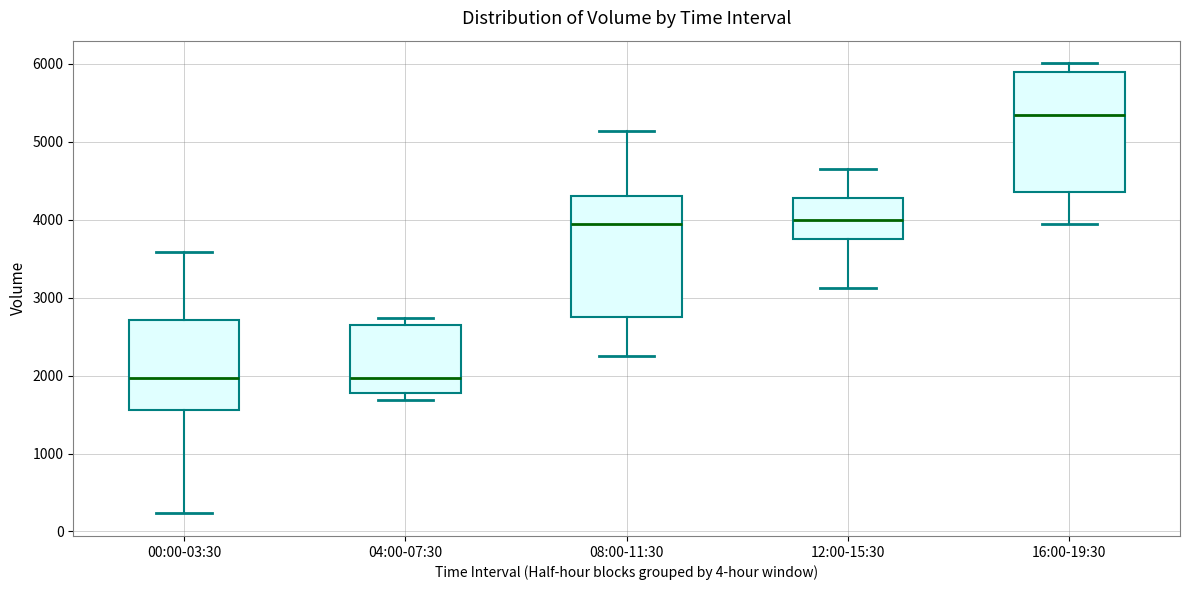

Where does the median line of the box for 04:00-07:30 sit on the y-axis? The values are not printed on the chart, so give them approximately, as read against the axis.

2000